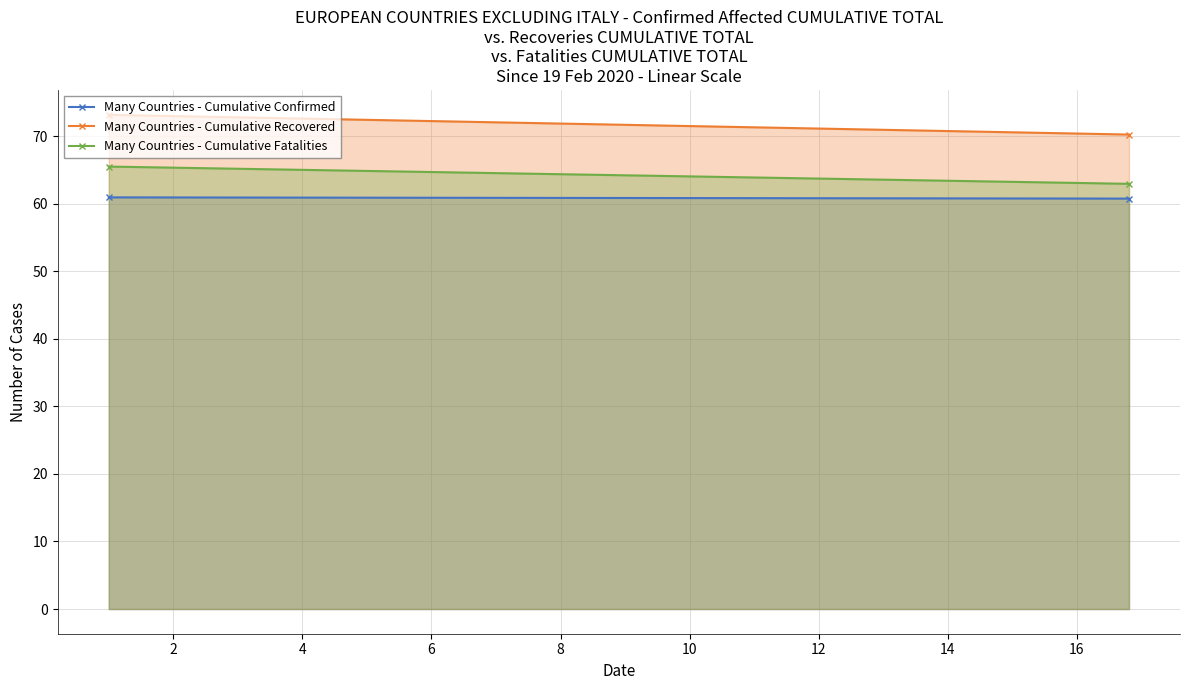

Is the value of Many Countries - Cumulative Fatalities at 0 greater than the value of Many Countries - Cumulative Confirmed at 2?

Yes